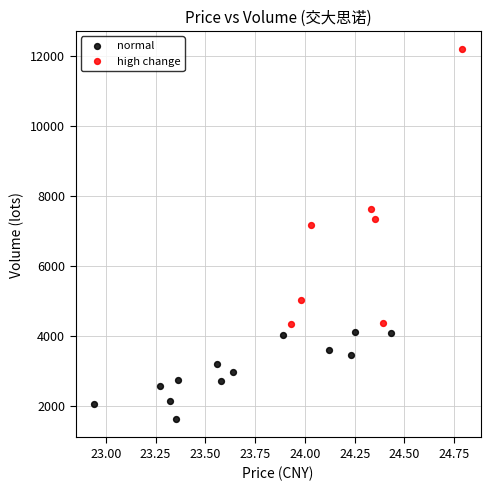

Which series contains the highest Y value?

high change